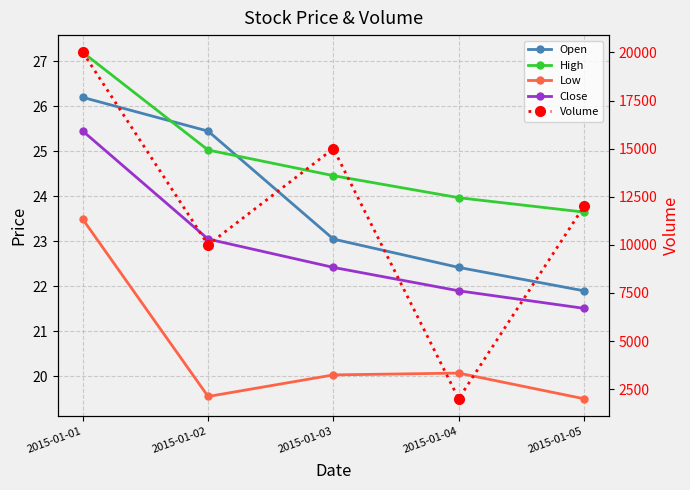

What is the sum of all Open values?

119.0